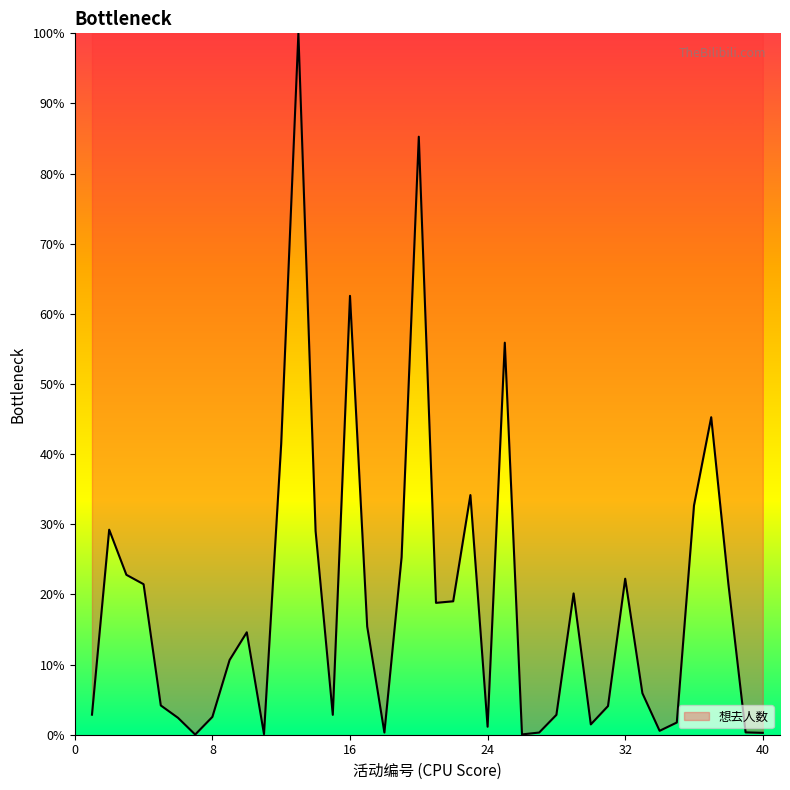

What is the maximum value shown in the chart?

100.0